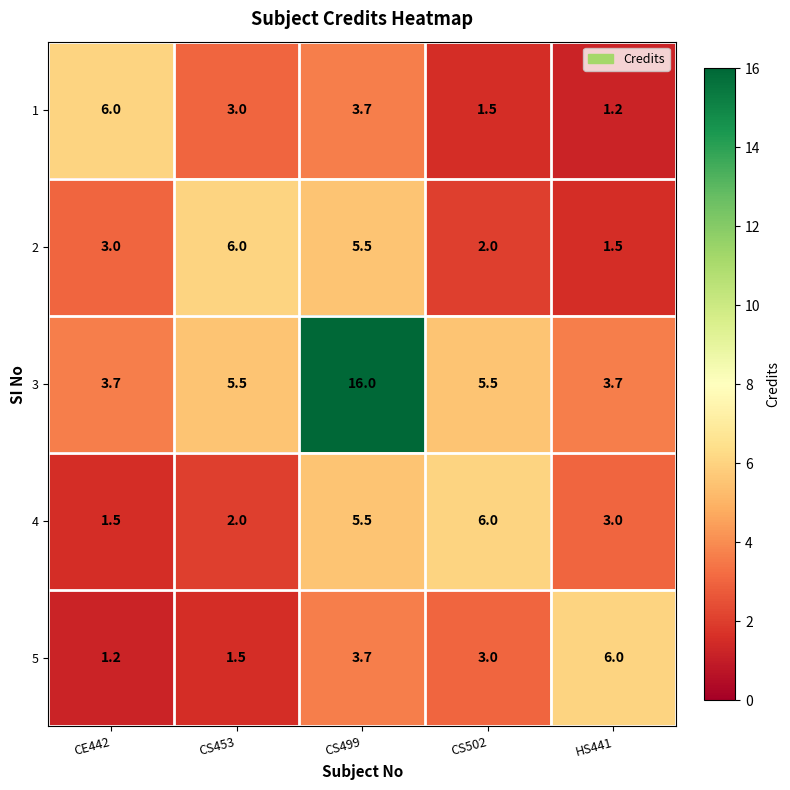

Is it true that 5 equals 5.3 at CS499?

False